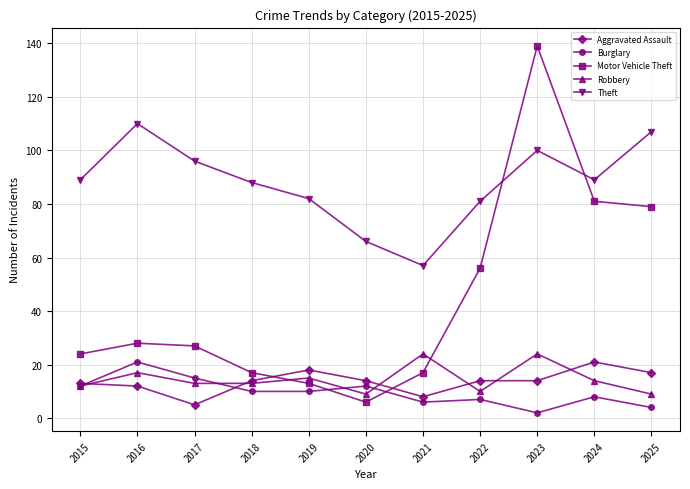

True or false: Theft has more than 2 interior local peaks.

False